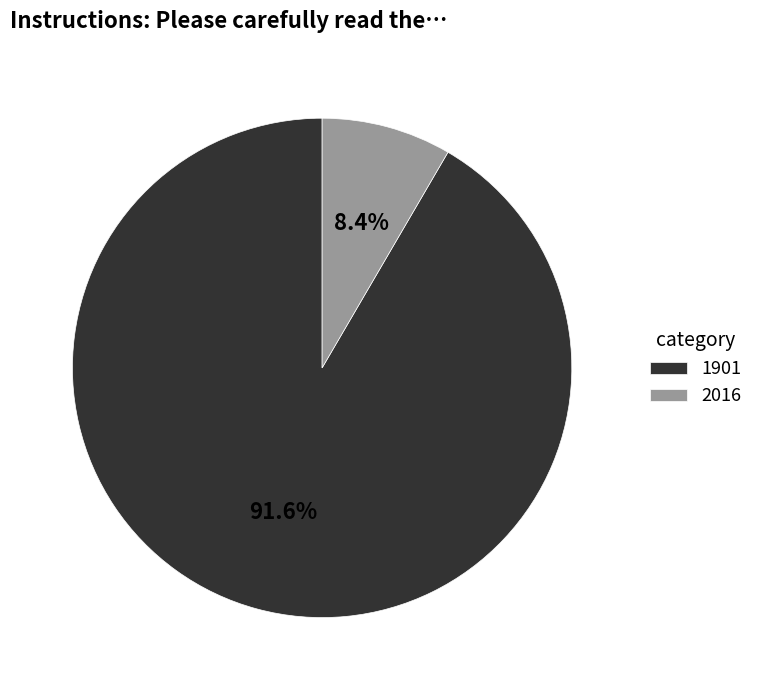

To the nearest percent, what portion does 2016 represent?

8%